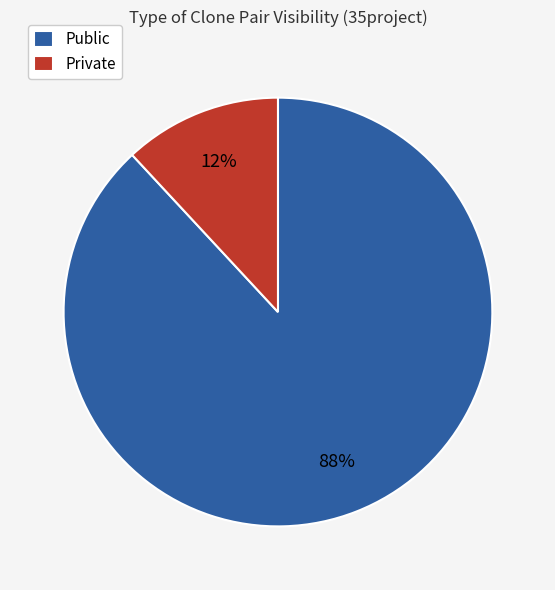

Is it true that Public is 88% of the pie?

True